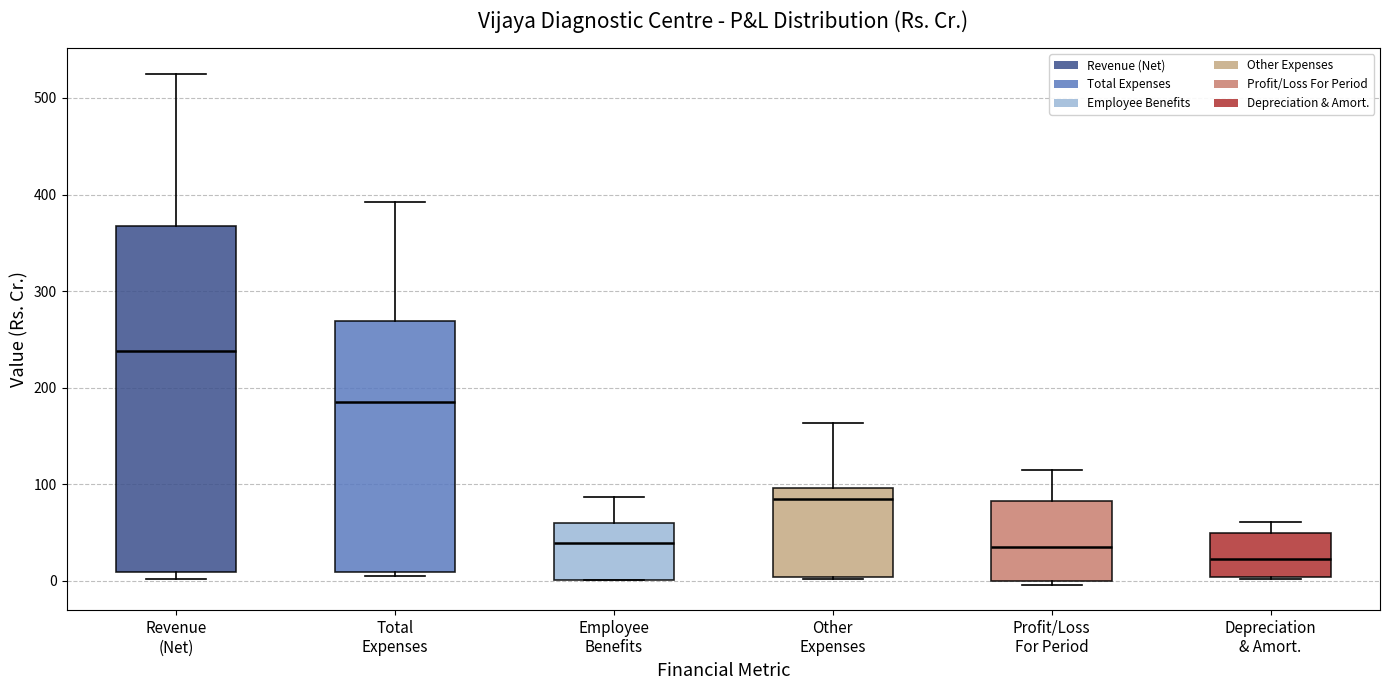

Reading left to right, transcribe this box plot: for each box, give where its median line is, the range the box spans, and where its two whiskers end, as read against the y-axis. The values are not printed on the chart, so give them approximately, as read against the axis.

Revenue (Net): median 240, box 10 to 370, whiskers 0 to 520
Total Expenses: median 190, box 10 to 270, whiskers 10 (just below the box's lower edge) to 390
Employee Benefits: median 40, box 0 to 60, whiskers 0 to 90
Other Expenses: median 80, box 0 to 100, whiskers 0 to 160
Profit/Loss For Period: median 40, box 0 to 80, whiskers 0 (just below the box's lower edge) to 110
Depreciation & Amort.: median 20, box 0 to 50, whiskers 0 to 60